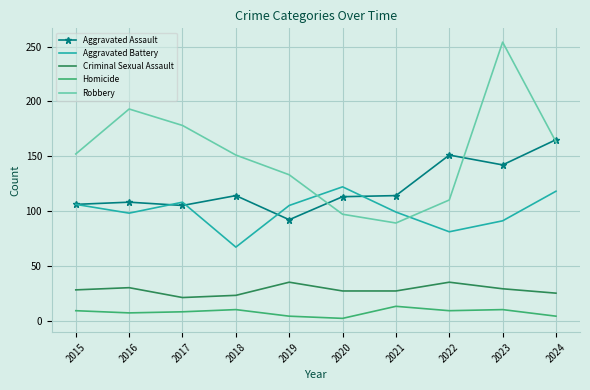

Is it true that Aggravated Battery equals 118 at 2024?

True